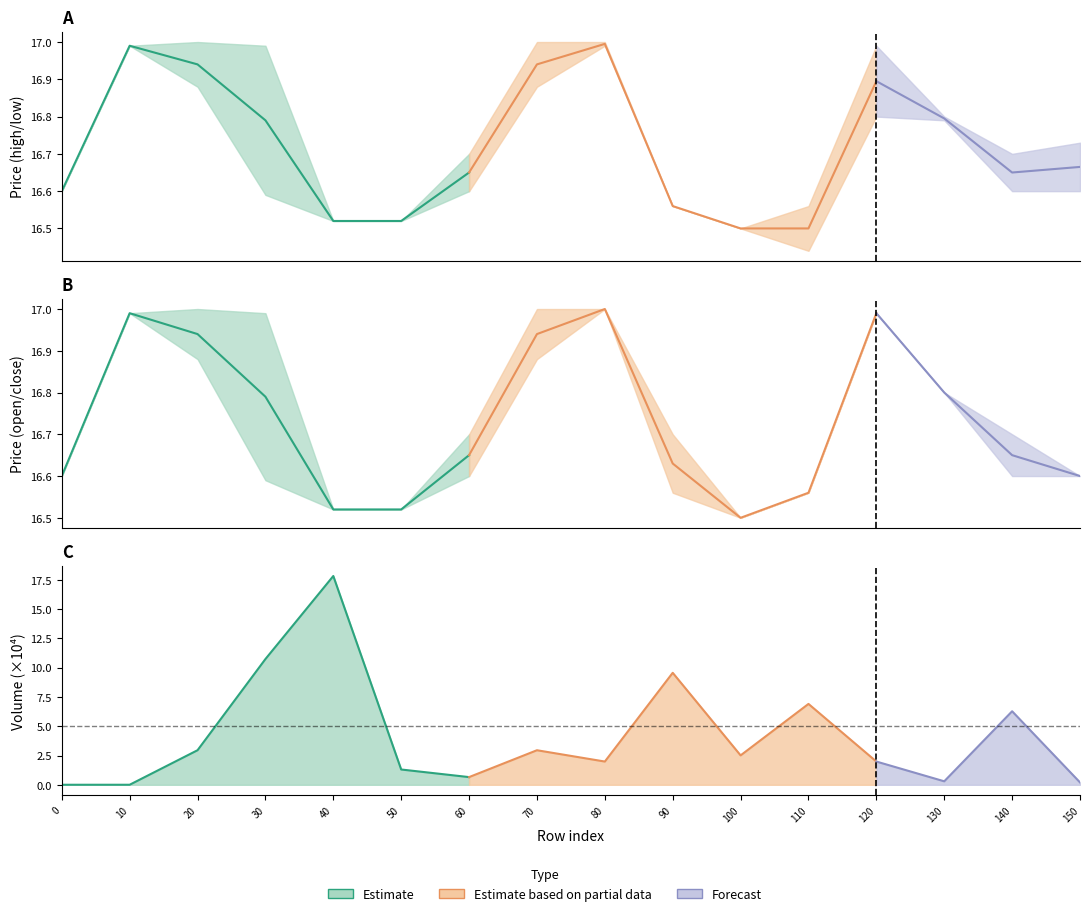

Which series ends up on top after the final intersection of volume_scaled and close?

close